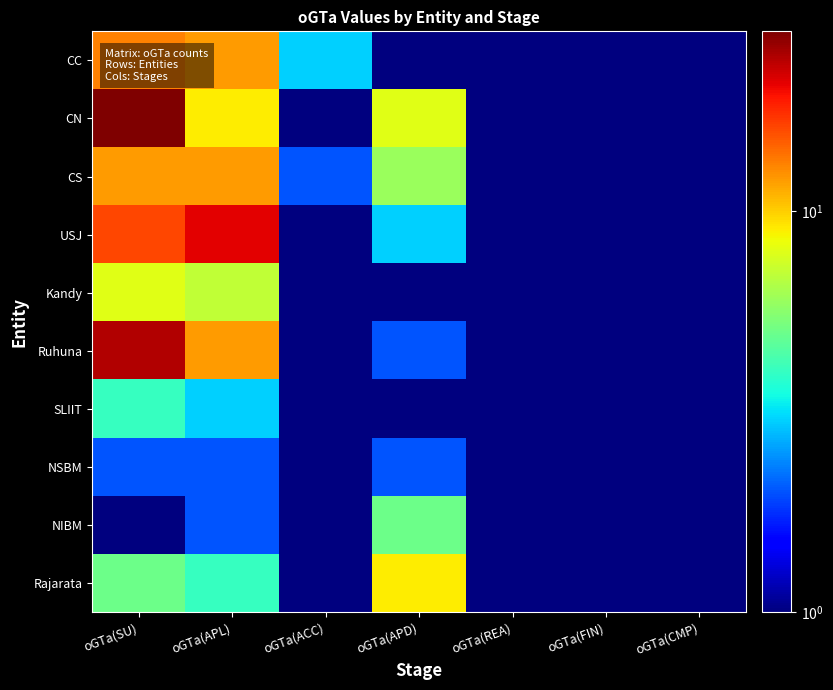

Reading left to right, what are all the values shown in this chart?

CC: oGTa(SU)=13.0	oGTa(APL)=12.0	oGTa(ACC)=3.0	oGTa(APD)=1.0	oGTa(REA)=0.5	oGTa(FIN)=0.5	oGTa(CMP)=0.5
CN: oGTa(SU)=28.0	oGTa(APL)=9.0	oGTa(ACC)=0.5	oGTa(APD)=8.0	oGTa(REA)=0.5	oGTa(FIN)=0.5	oGTa(CMP)=0.5
CS: oGTa(SU)=12.0	oGTa(APL)=12.0	oGTa(ACC)=2.0	oGTa(APD)=6.0	oGTa(REA)=0.5	oGTa(FIN)=1.0	oGTa(CMP)=0.5
USJ: oGTa(SU)=16.0	oGTa(APL)=21.0	oGTa(ACC)=1.0	oGTa(APD)=3.0	oGTa(REA)=0.5	oGTa(FIN)=0.5	oGTa(CMP)=0.5
Kandy: oGTa(SU)=8.0	oGTa(APL)=7.0	oGTa(ACC)=1.0	oGTa(APD)=0.5	oGTa(REA)=0.5	oGTa(FIN)=0.5	oGTa(CMP)=0.5
Ruhuna: oGTa(SU)=24.0	oGTa(APL)=12.0	oGTa(ACC)=0.5	oGTa(APD)=2.0	oGTa(REA)=0.5	oGTa(FIN)=0.5	oGTa(CMP)=1.0
SLIIT: oGTa(SU)=4.0	oGTa(APL)=3.0	oGTa(ACC)=0.5	oGTa(APD)=1.0	oGTa(REA)=0.5	oGTa(FIN)=0.5	oGTa(CMP)=0.5
NSBM: oGTa(SU)=2.0	oGTa(APL)=2.0	oGTa(ACC)=0.5	oGTa(APD)=2.0	oGTa(REA)=0.5	oGTa(FIN)=0.5	oGTa(CMP)=0.5
NIBM: oGTa(SU)=1.0	oGTa(APL)=2.0	oGTa(ACC)=0.5	oGTa(APD)=5.0	oGTa(REA)=0.5	oGTa(FIN)=0.5	oGTa(CMP)=0.5
Rajarata: oGTa(SU)=5.0	oGTa(APL)=4.0	oGTa(ACC)=0.5	oGTa(APD)=9.0	oGTa(REA)=1.0	oGTa(FIN)=0.5	oGTa(CMP)=0.5